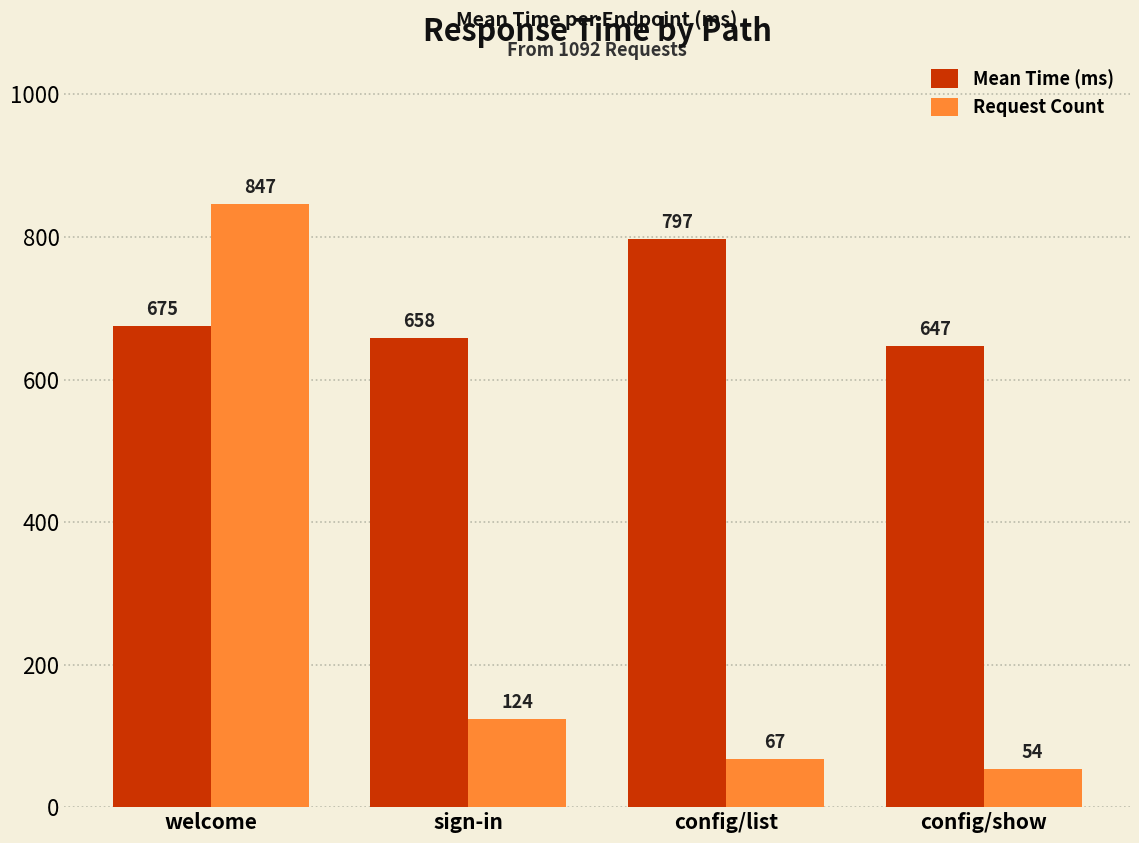

How many data points does each series have?

4